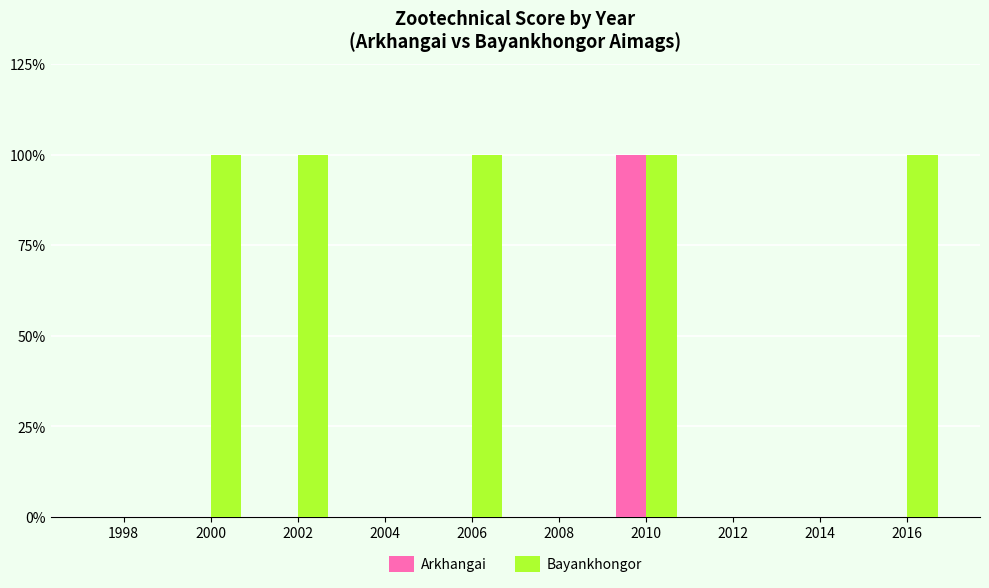

Reading left to right, extract all data points from this chart.

Arkhangai: 1998=0	2000=0	2002=0	2004=0	2006=0	2008=0	2010=100	2012=0	2014=0	2016=0
Bayankhongor: 1998=0	2000=100	2002=100	2004=0	2006=100	2008=0	2010=100	2012=0	2014=0	2016=100